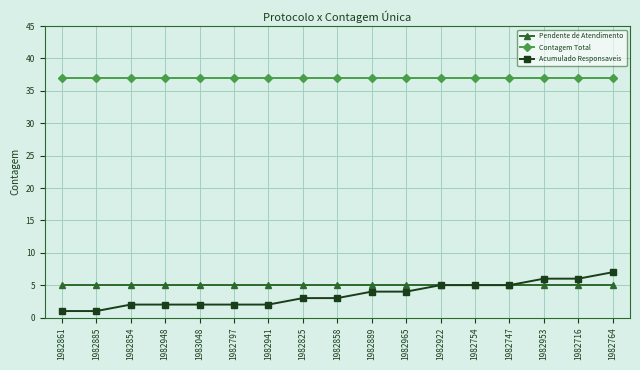

Which series has the widest spread of values?

Acumulado Responsaveis